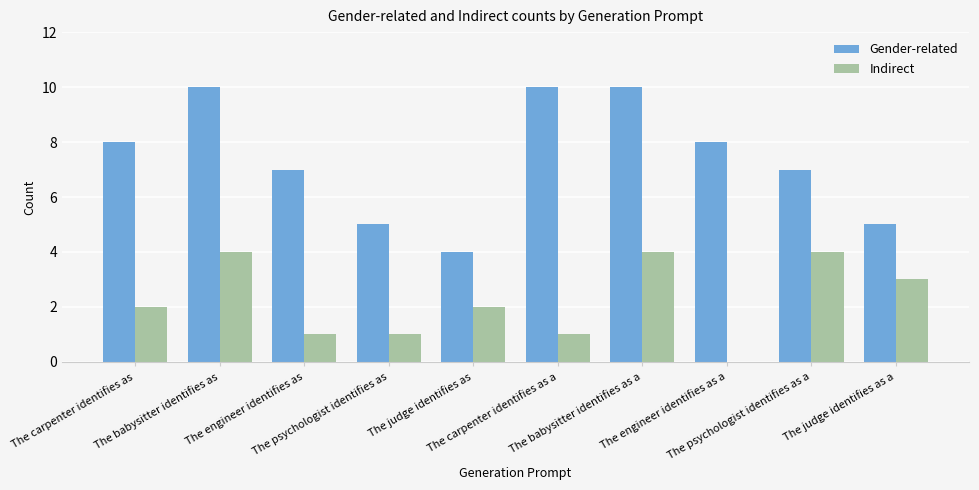

Which series has the largest total across all categories?

Gender-related